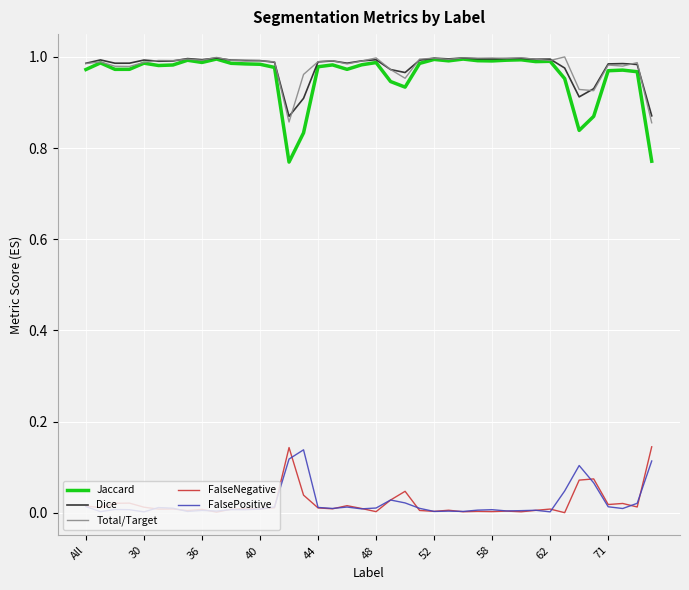

Which series has the largest range (max minus min)?

Jaccard